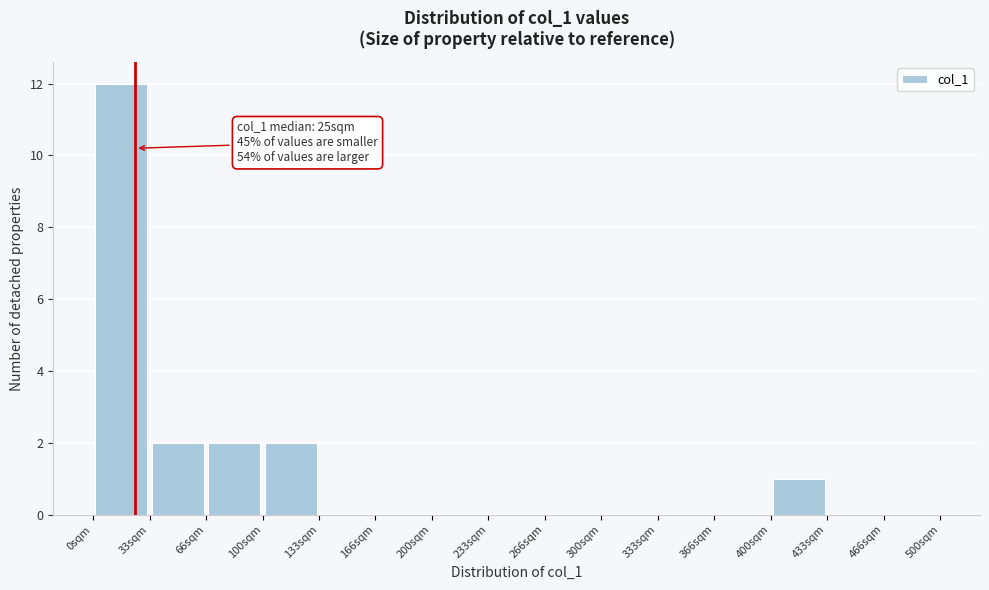

Which range on the x-axis has the tallest bar?

0 to 35